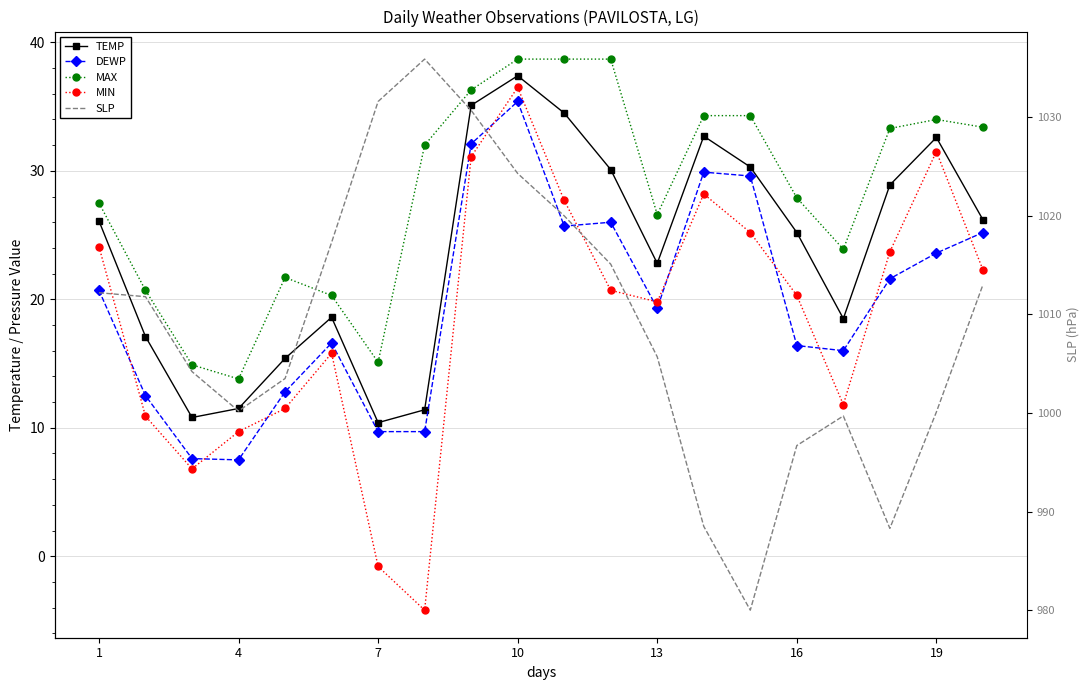

The MIN series shows 5.6 at 10. True or false?

False